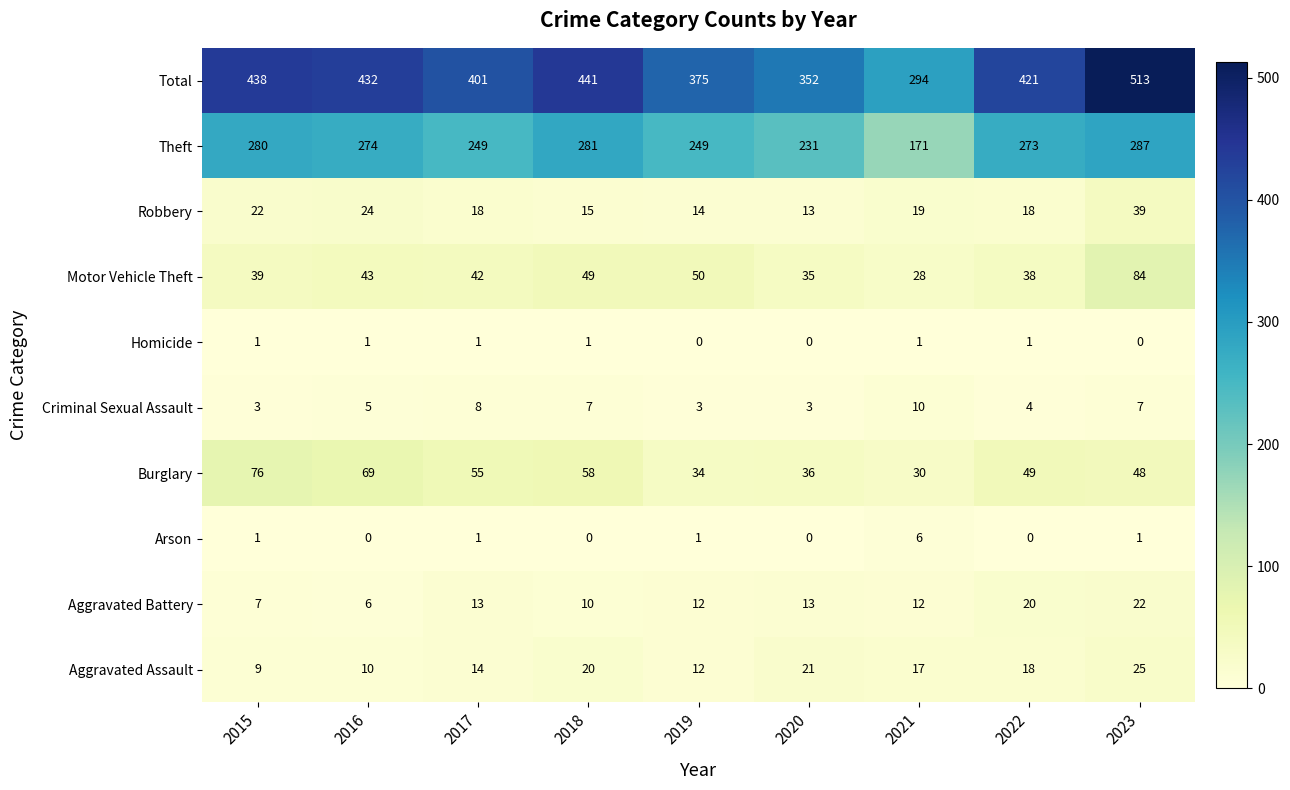

How many distinct data groups are displayed?

10